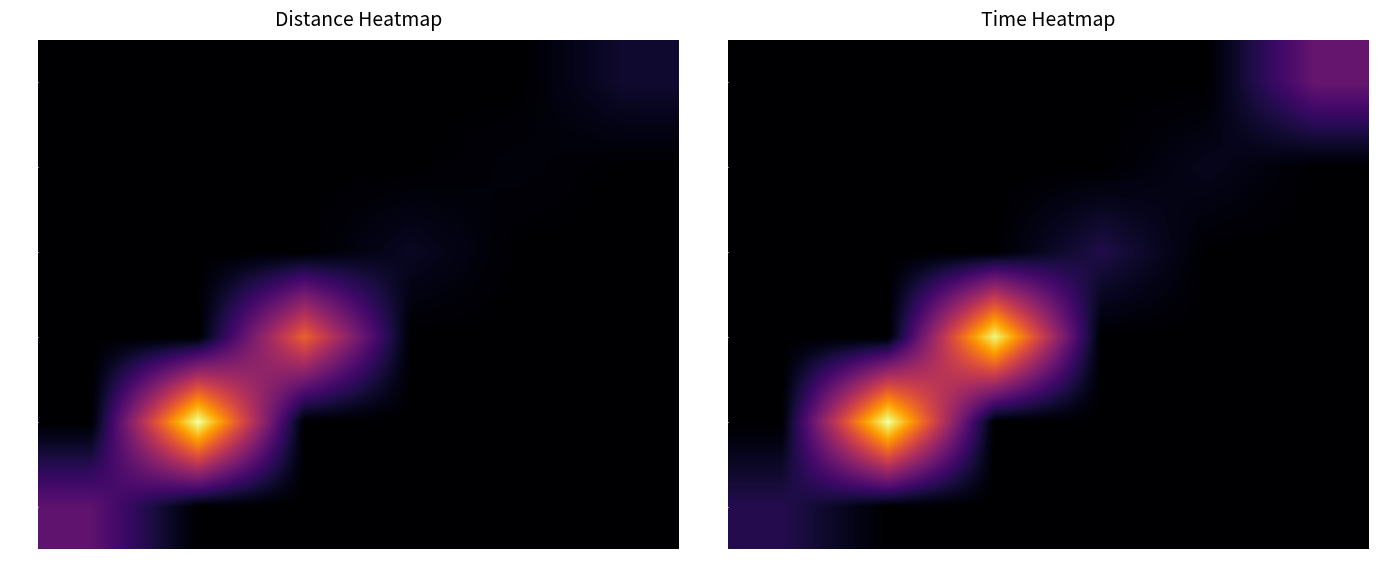

Which label corresponds to the largest value in the chart?

570